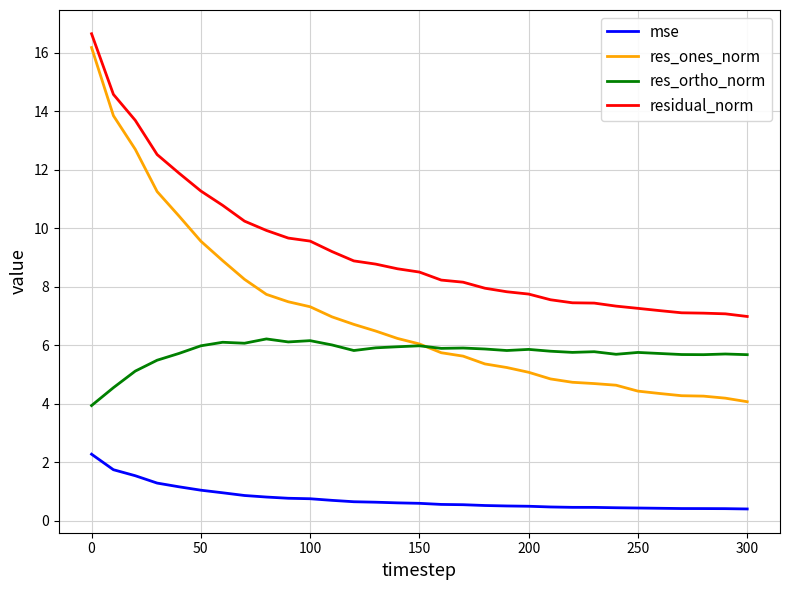

How many intersections are there between res_ortho_norm and res_ones_norm?

1